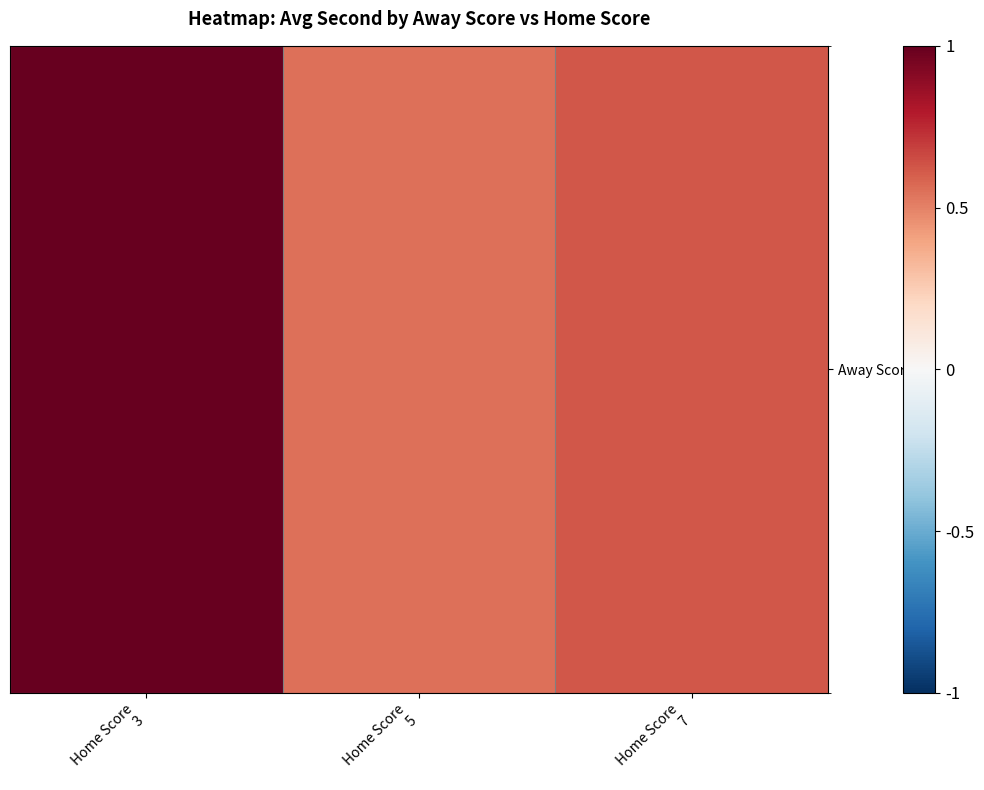

What is the greatest value displayed?

1.0